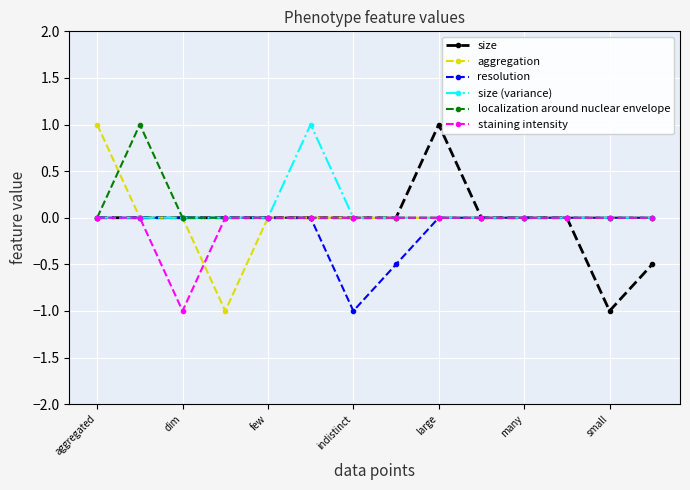

What are all the series names shown in the legend?

size, aggregation, resolution, size (variance), localization around nuclear envelope, staining intensity